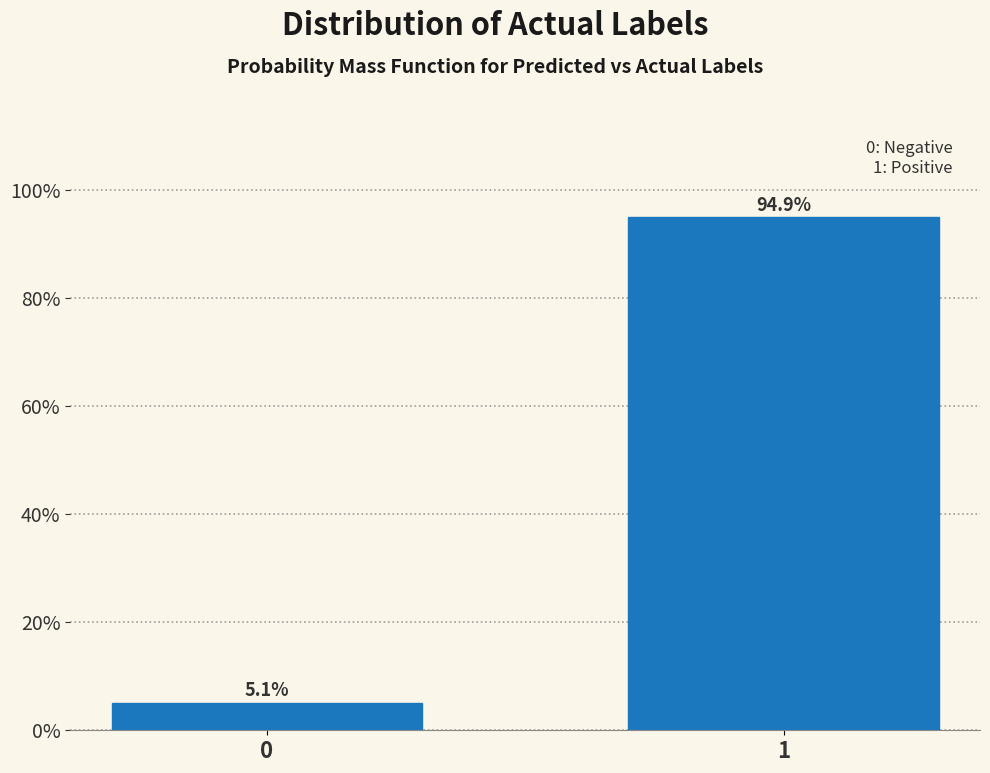

Reading left to right, transcribe all the data shown in this chart.

5.1	94.9